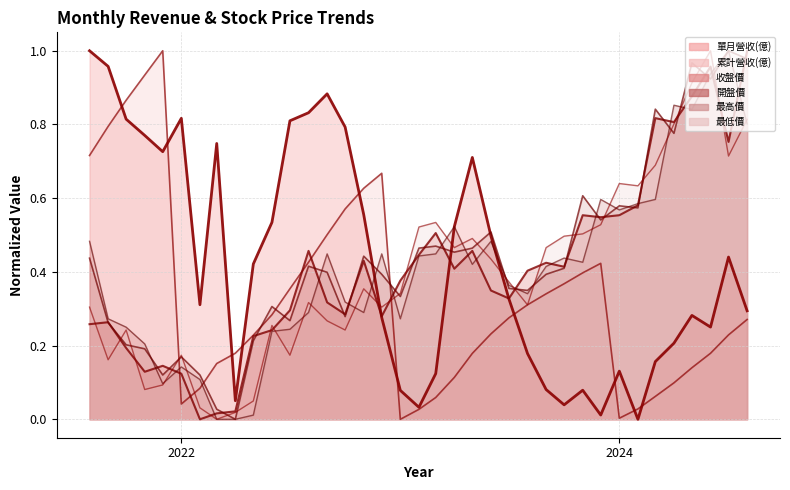

How many distinct data groups are displayed?

6